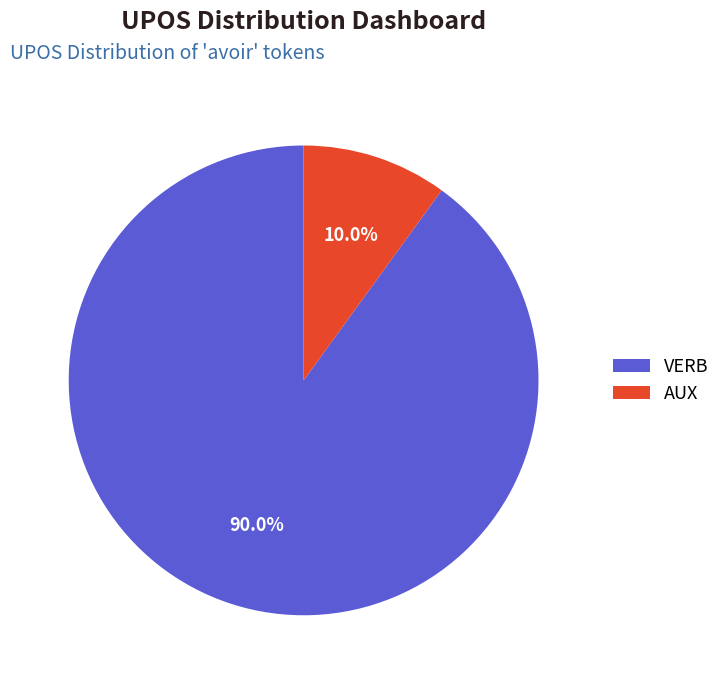

To the nearest percent, what portion does AUX represent?

10%